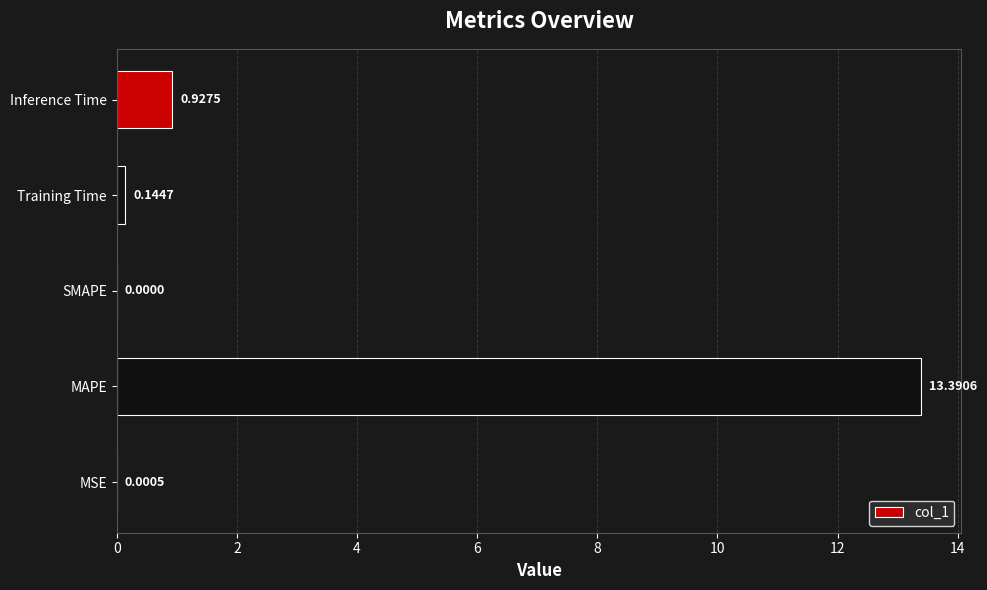

Between MAPE and Training Time, which is larger?

MAPE